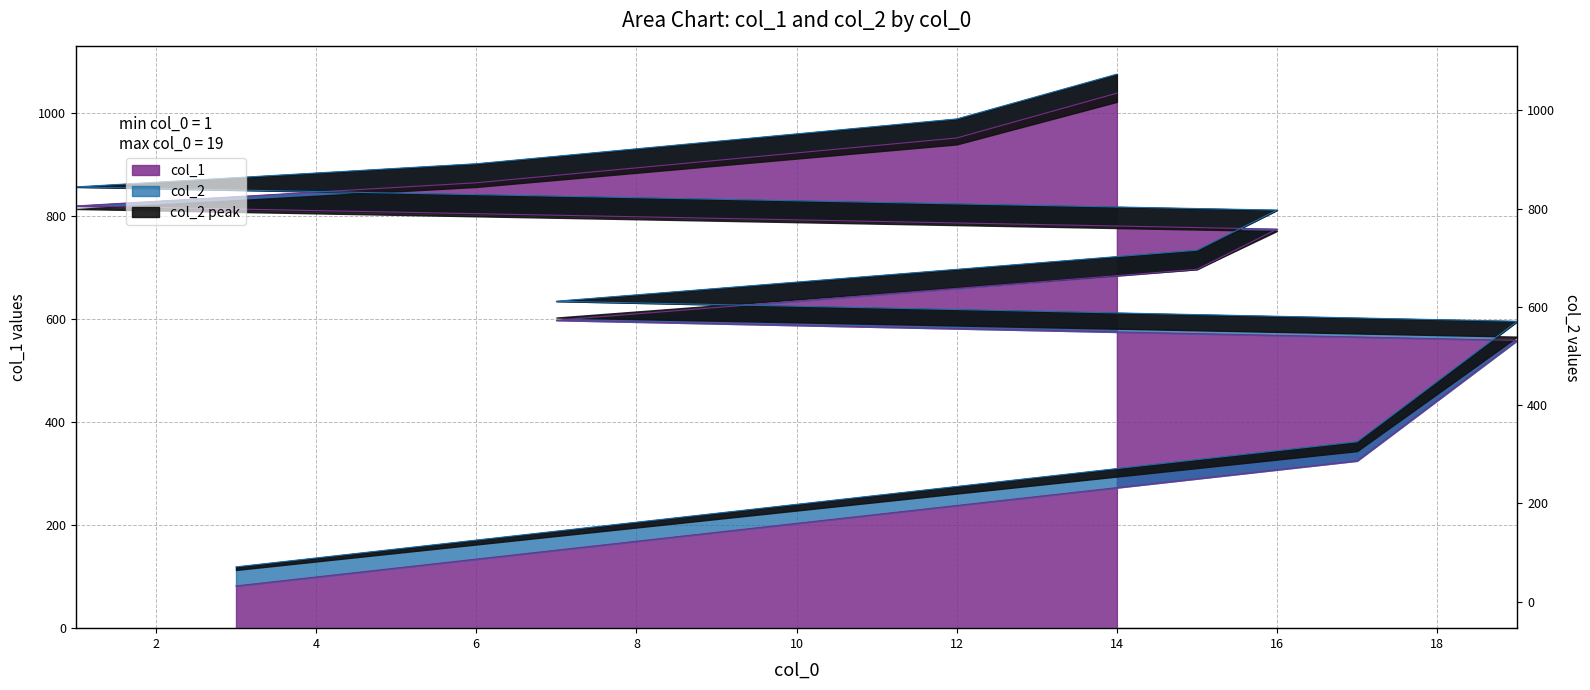

At how many categories does at least one series exceed 246?

9